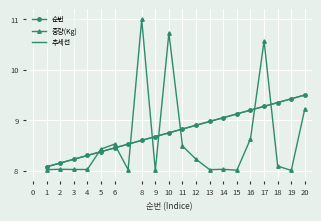

Which series has the largest total across all categories?

순번